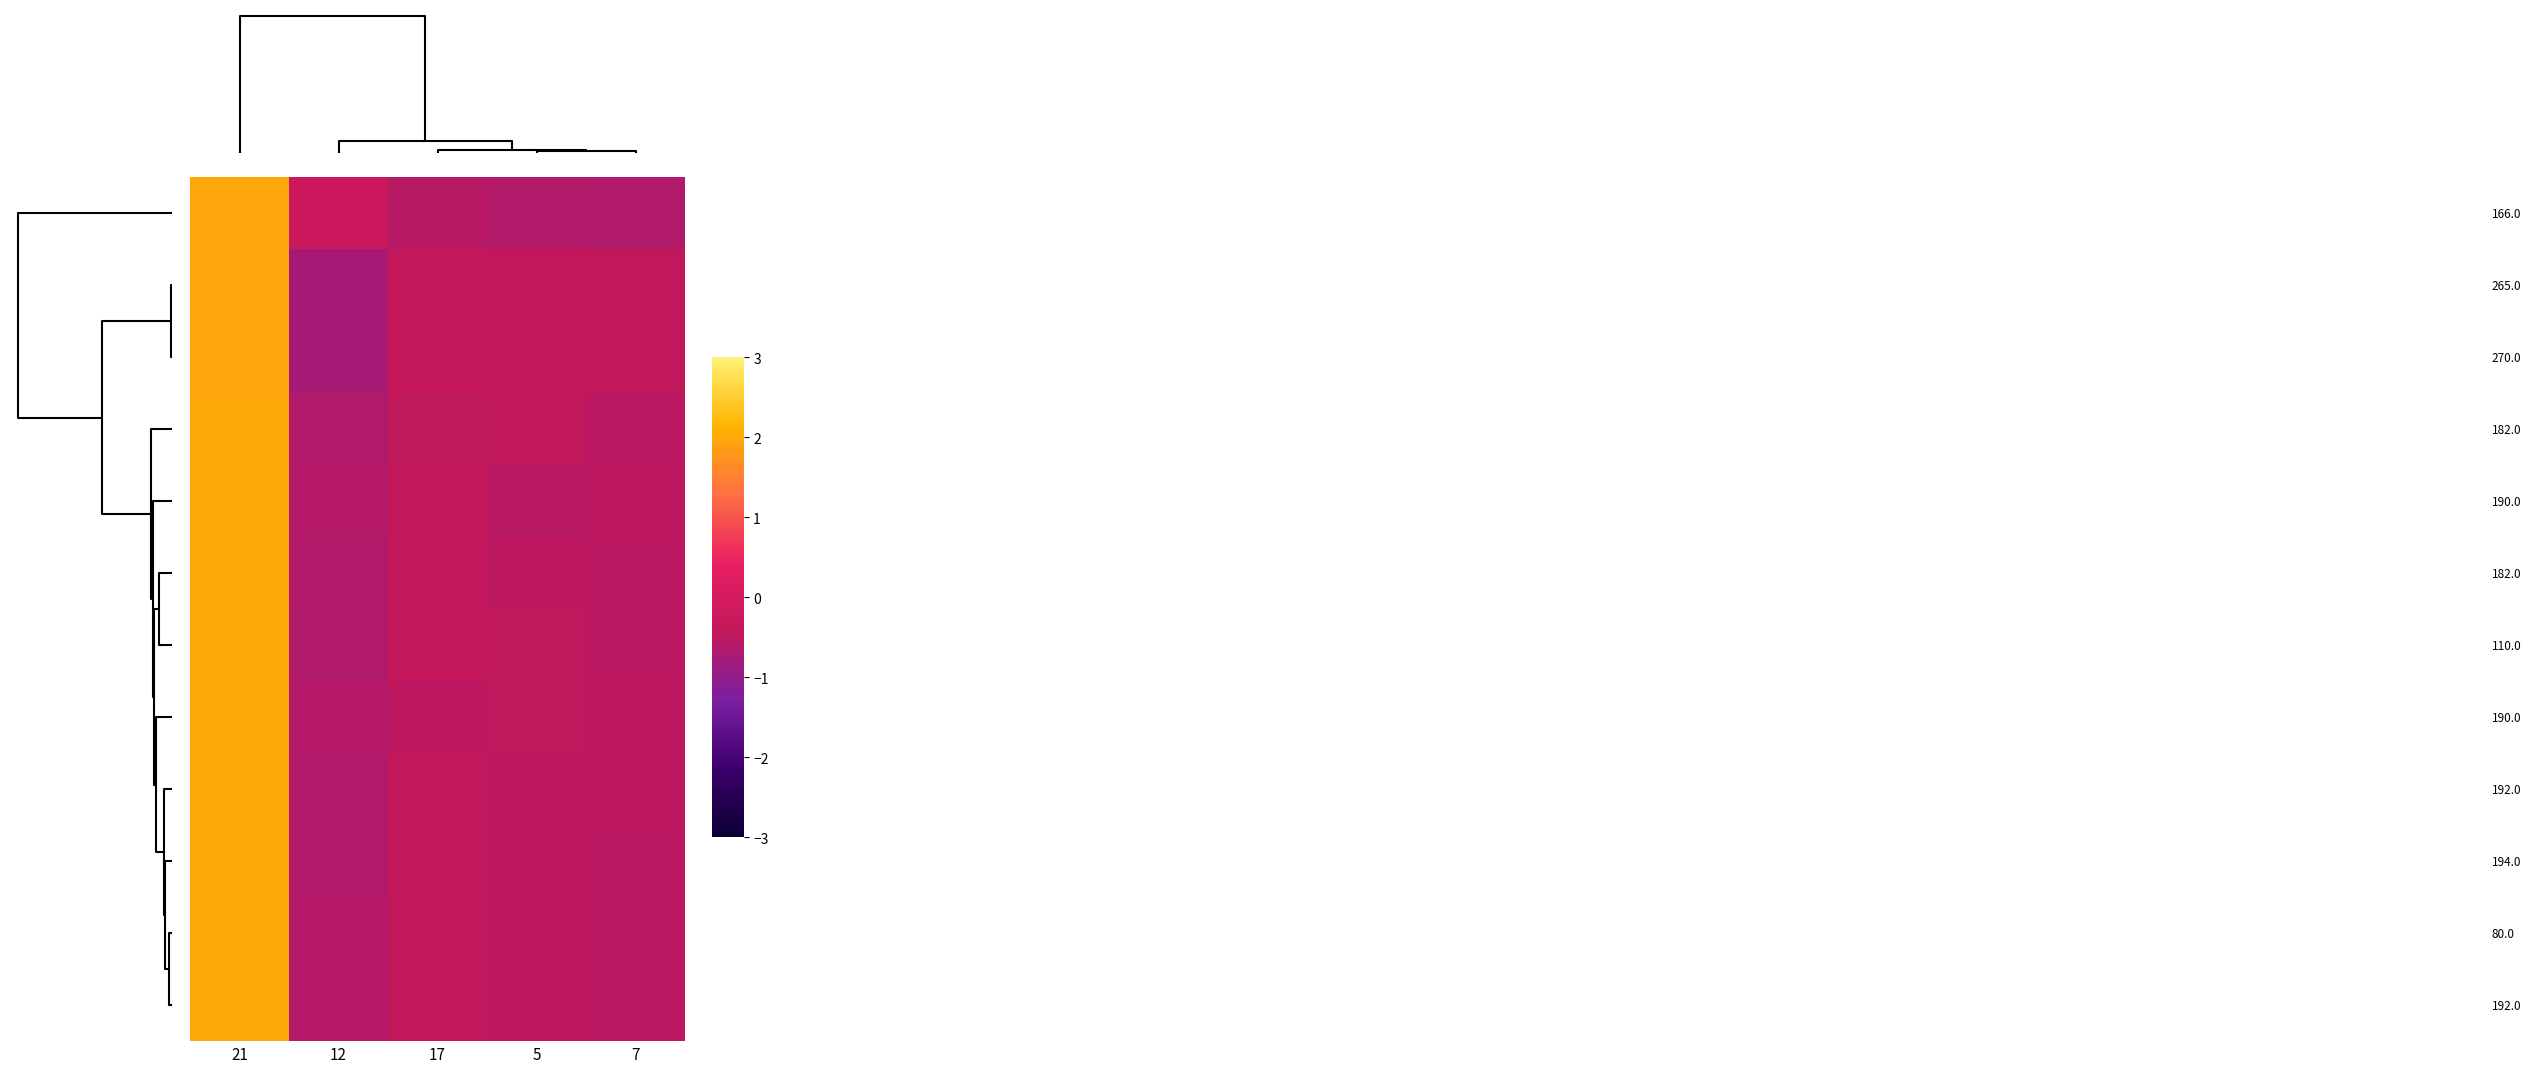

At how many categories does at least one series exceed 0?

1